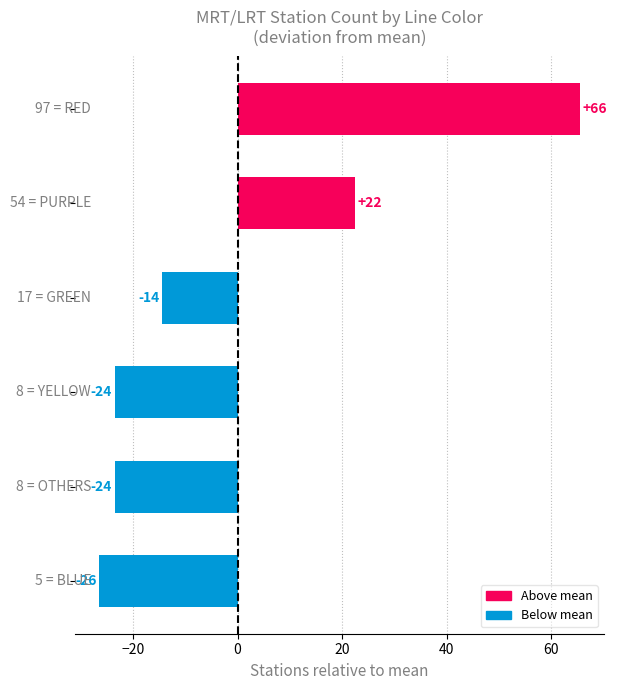

Rank the categories by value from highest to lowest.

RED, PURPLE, GREEN, OTHERS, YELLOW, BLUE